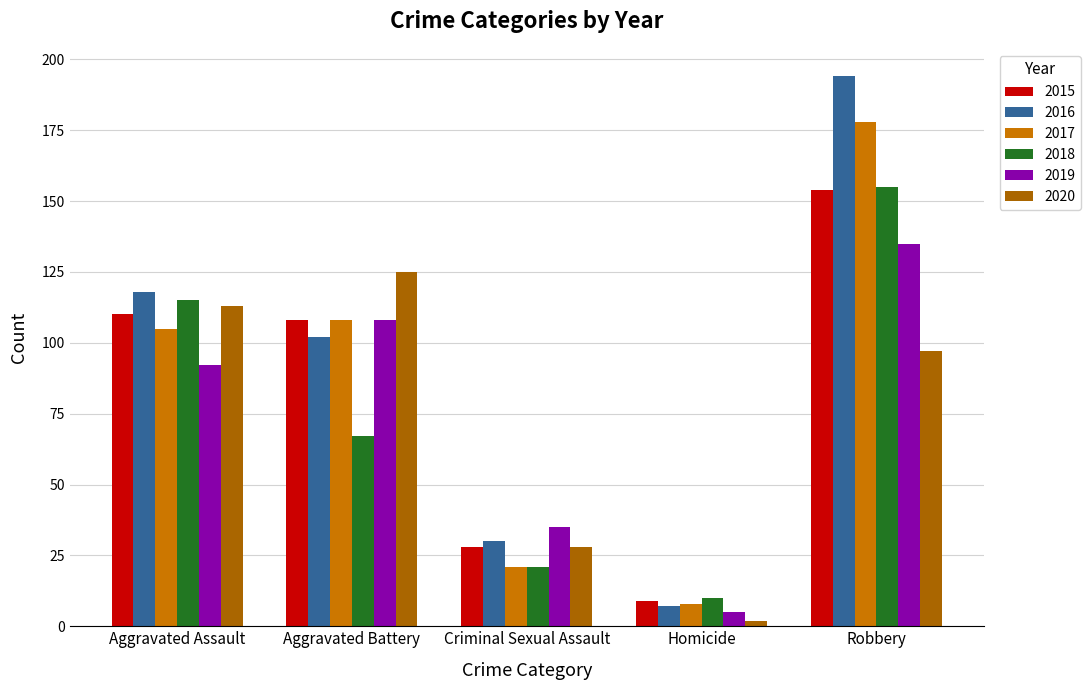

What is the difference between the 2020 values at Aggravated Assault and Homicide?

111